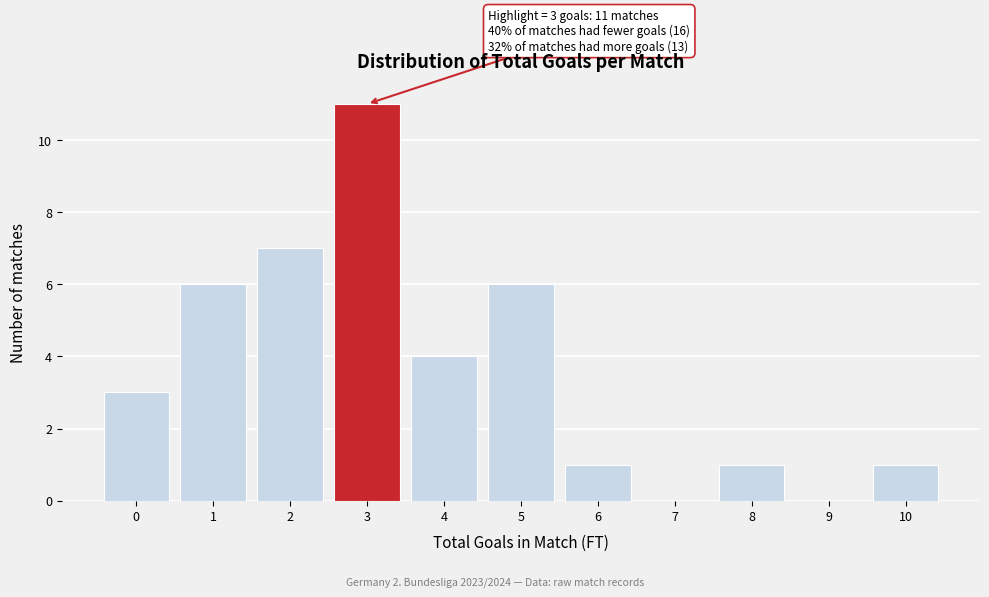

What is the sum of all values?

40